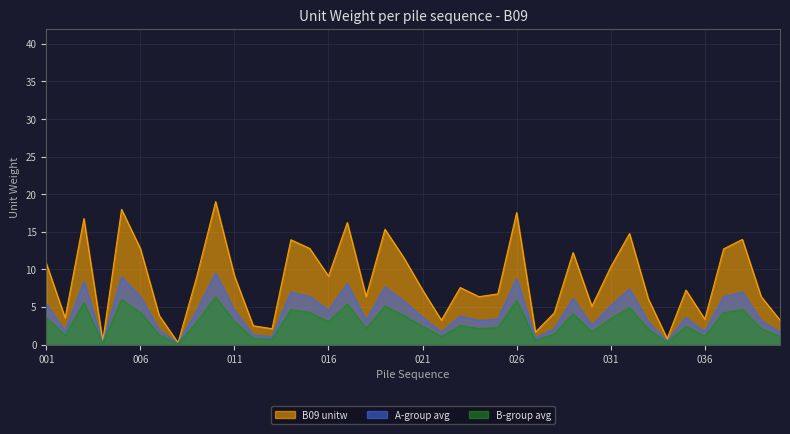

Reading left to right, extract all data points from this chart.

B09: 001=10.8	002=3.6	003=16.8	004=0.5	005=18.0	006=12.8	007=3.9	008=0.2	009=9.1	010=19.0	011=9.1	012=2.5	013=2.1	014=13.9	015=12.8	016=9.1	017=16.2	018=6.4	019=15.3	020=11.6	021=7.3	022=3.2	023=7.6	024=6.4	025=6.7	026=17.6	027=1.7	028=4.2	029=12.2	030=5.1	031=10.3	032=14.8	033=6.1	034=0.8	035=7.3	036=3.4	037=12.7	038=14.0	039=6.4	040=3.3
A_series: 001=5.4	002=1.8	003=8.4	004=0.2	005=9.0	006=6.4	007=1.9	008=0.1	009=4.5	010=9.5	011=4.6	012=1.3	013=1.1	014=7.0	015=6.4	016=4.6	017=8.1	018=3.2	019=7.7	020=5.8	021=3.6	022=1.6	023=3.8	024=3.2	025=3.4	026=8.8	027=0.8	028=2.1	029=6.1	030=2.5	031=5.2	032=7.4	033=3.0	034=0.4	035=3.6	036=1.7	037=6.4	038=7.0	039=3.2	040=1.6
B_series: 001=3.6	002=1.2	003=5.6	004=0.2	005=6.0	006=4.3	007=1.3	008=0.1	009=3.0	010=6.3	011=3.0	012=0.8	013=0.7	014=4.6	015=4.3	016=3.0	017=5.4	018=2.1	019=5.1	020=3.9	021=2.4	022=1.1	023=2.5	024=2.1	025=2.2	026=5.9	027=0.6	028=1.4	029=4.1	030=1.7	031=3.4	032=4.9	033=2.0	034=0.3	035=2.4	036=1.1	037=4.2	038=4.7	039=2.1	040=1.1